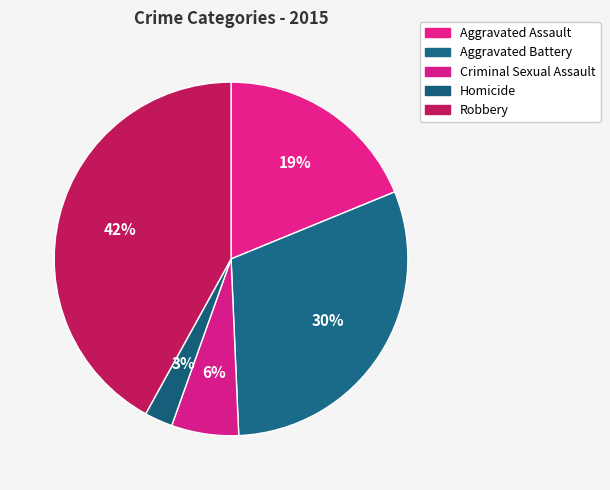

Which slice is the smallest?

Homicide